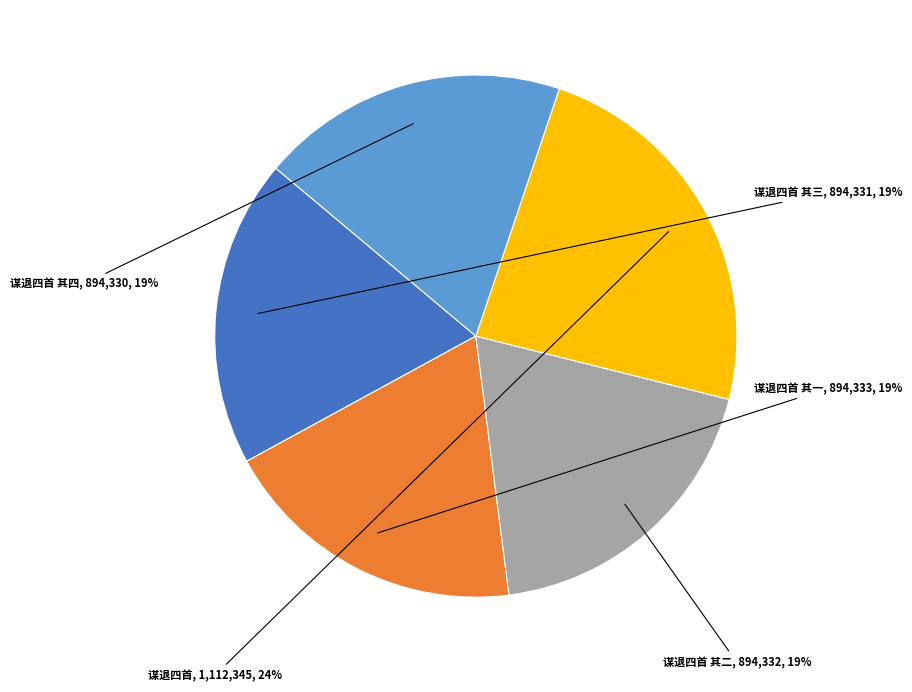

To the nearest percent, what is the average slice percentage?

20%